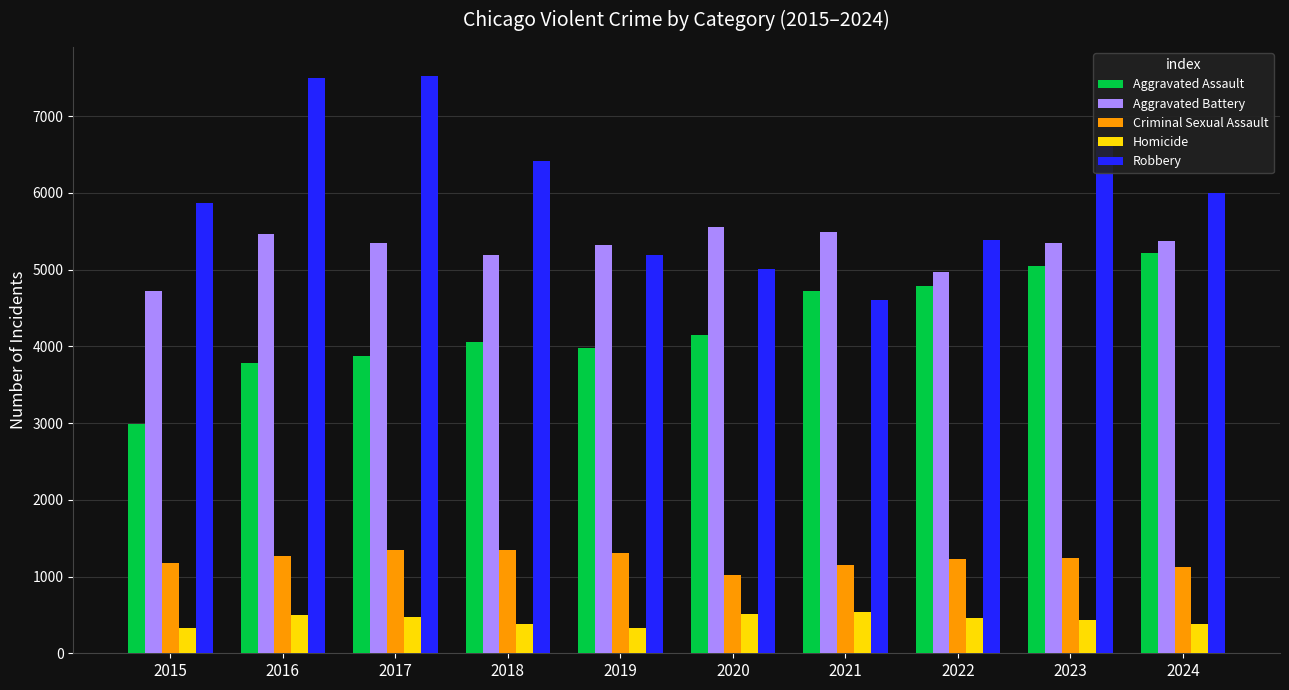

The value of Aggravated Assault at 2024 is 7070. True or false?

False